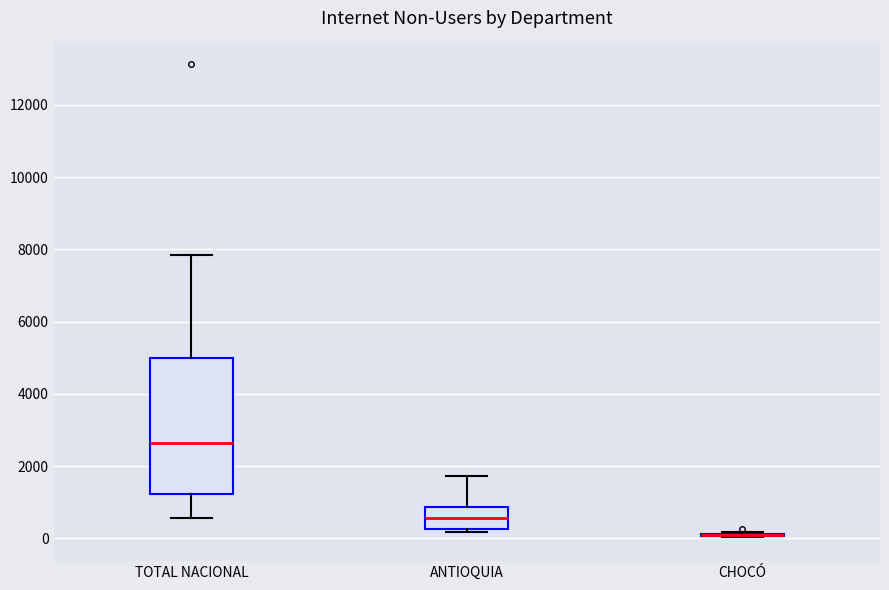

Reading left to right, transcribe this box plot: for each box, give where its median line is, the range the box spans, and where its two whiskers end, as read against the y-axis. The values are not printed on the chart, so give them approximately, as read against the axis.

TOTAL NACIONAL: median 2600, box 1200 to 5000, whiskers 600 to 7800
ANTIOQUIA: median 600, box 200 to 800, whiskers 200 (just below the box's lower edge) to 1800
CHOCÓ: box collapsed to a line at 0, whiskers 0 to 200